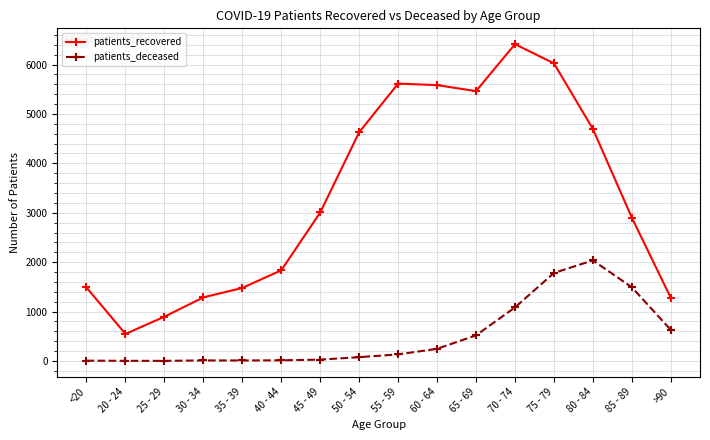

True or false: patients_recovered and patients_deceased intersect in this chart.

False